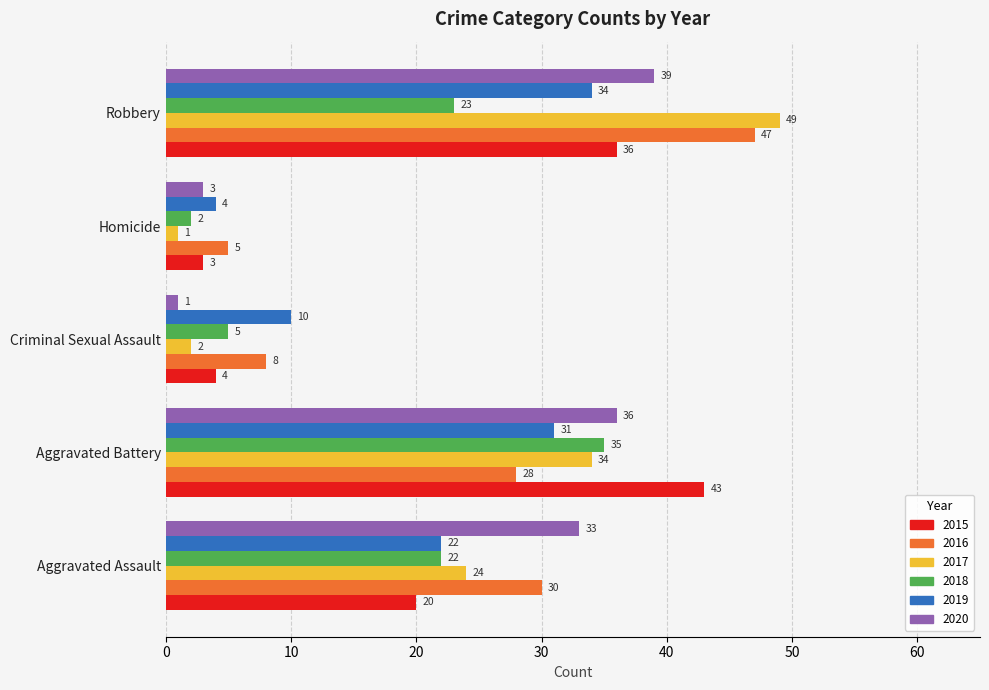

What is the maximum value shown in the chart?

49